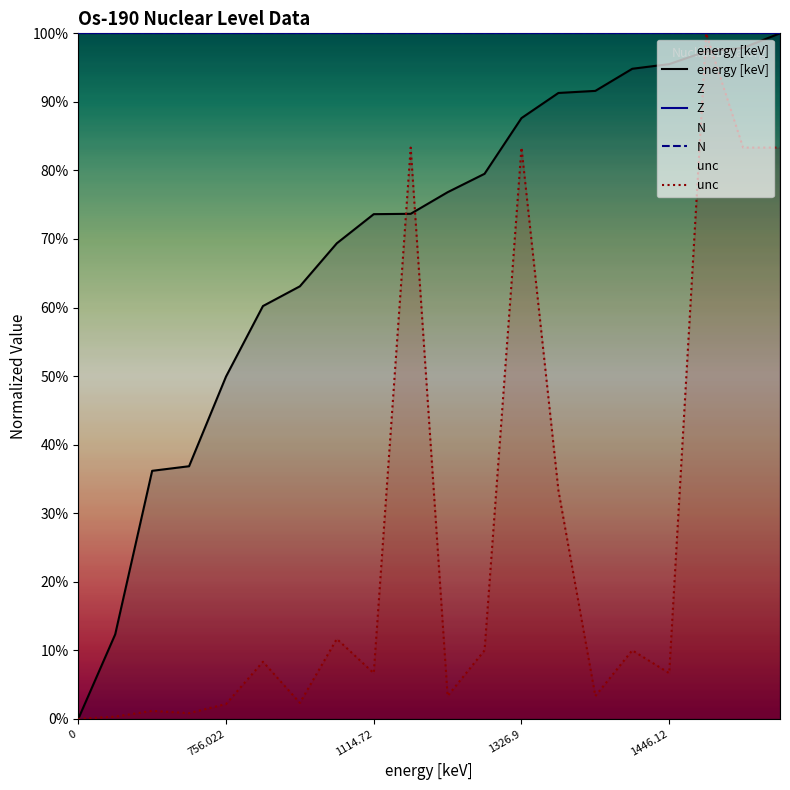

Count the number of data series in this chart.

2